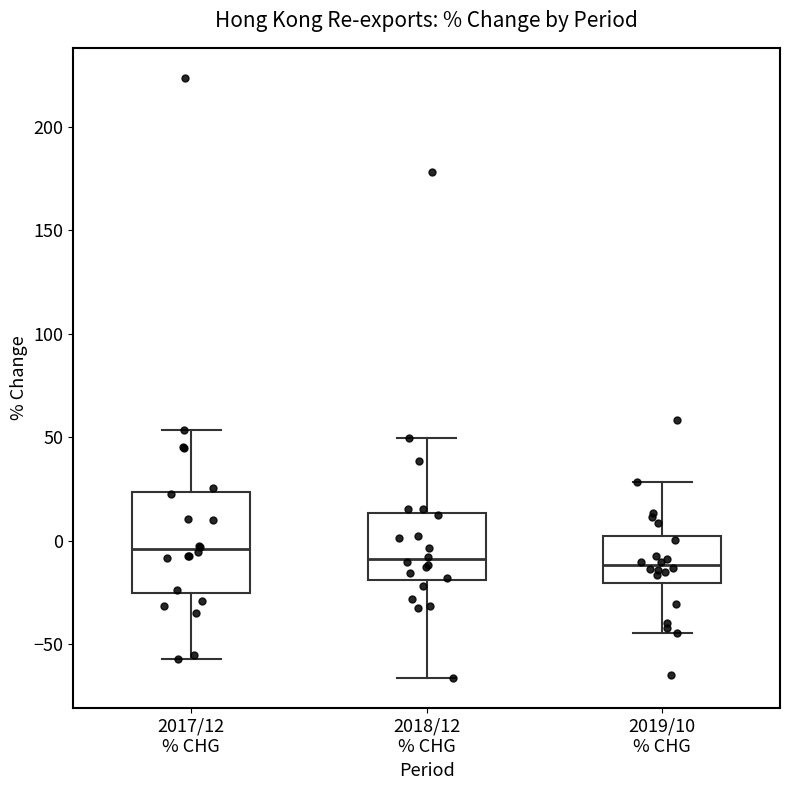

Reading left to right, transcribe this box plot: for each box, give where its median line is, the range the box spans, and where its two whiskers end, as read against the y-axis. The values are not printed on the chart, so give them approximately, as read against the axis.

2017/12 % CHG: median -5, box -25 to 25, whiskers -55 to 55
2018/12 % CHG: median -10, box -20 to 15, whiskers -65 to 50
2019/10 % CHG: median -10, box -20 to 0, whiskers -45 to 30